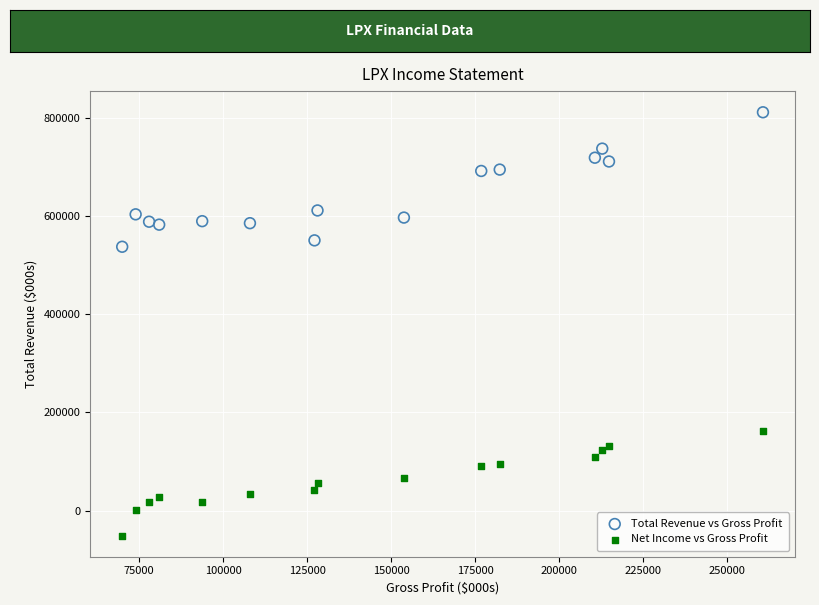

Which series has the largest Y range (max minus min)?

Total Revenue vs Gross Profit